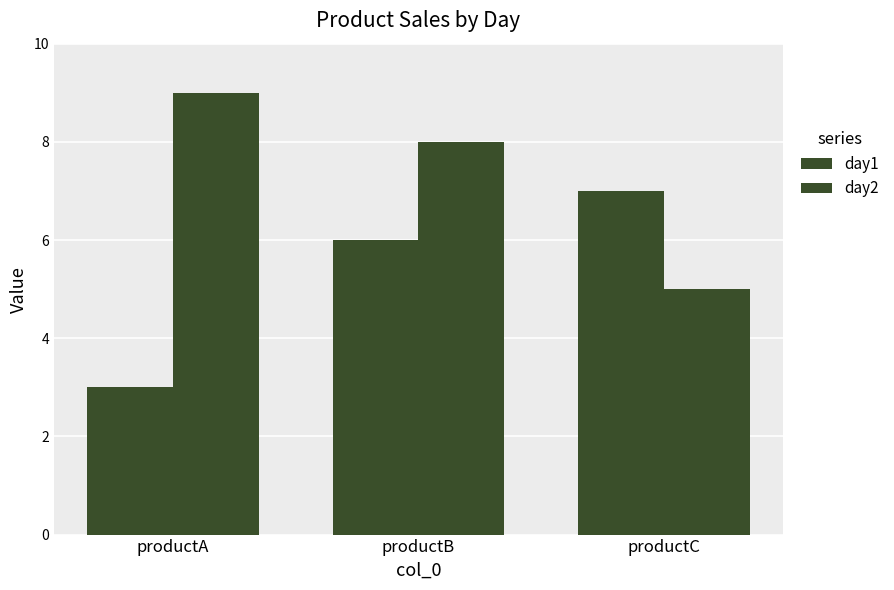

How many bars are there in total?

6